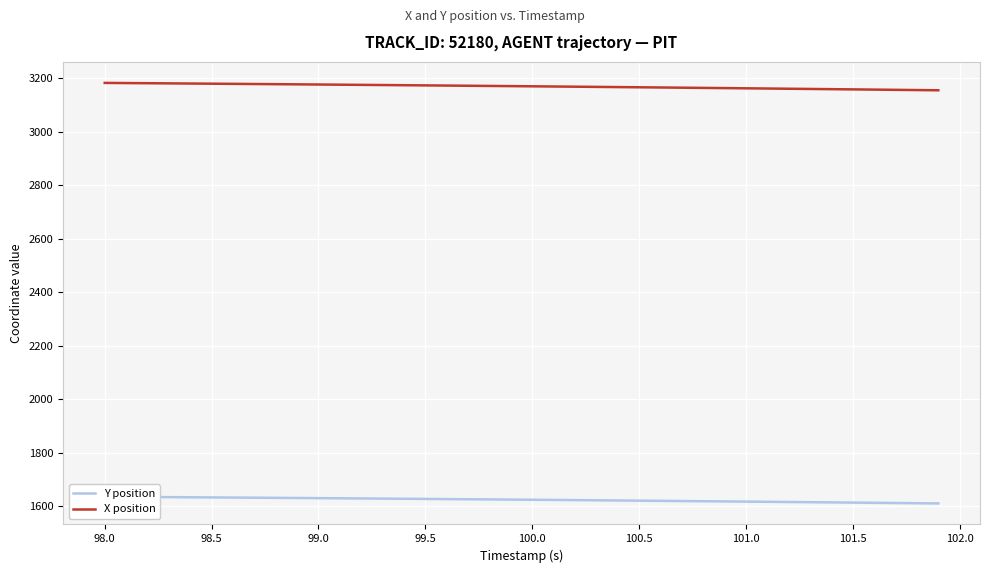

Does the chart display data point markers on the line(s)?

No